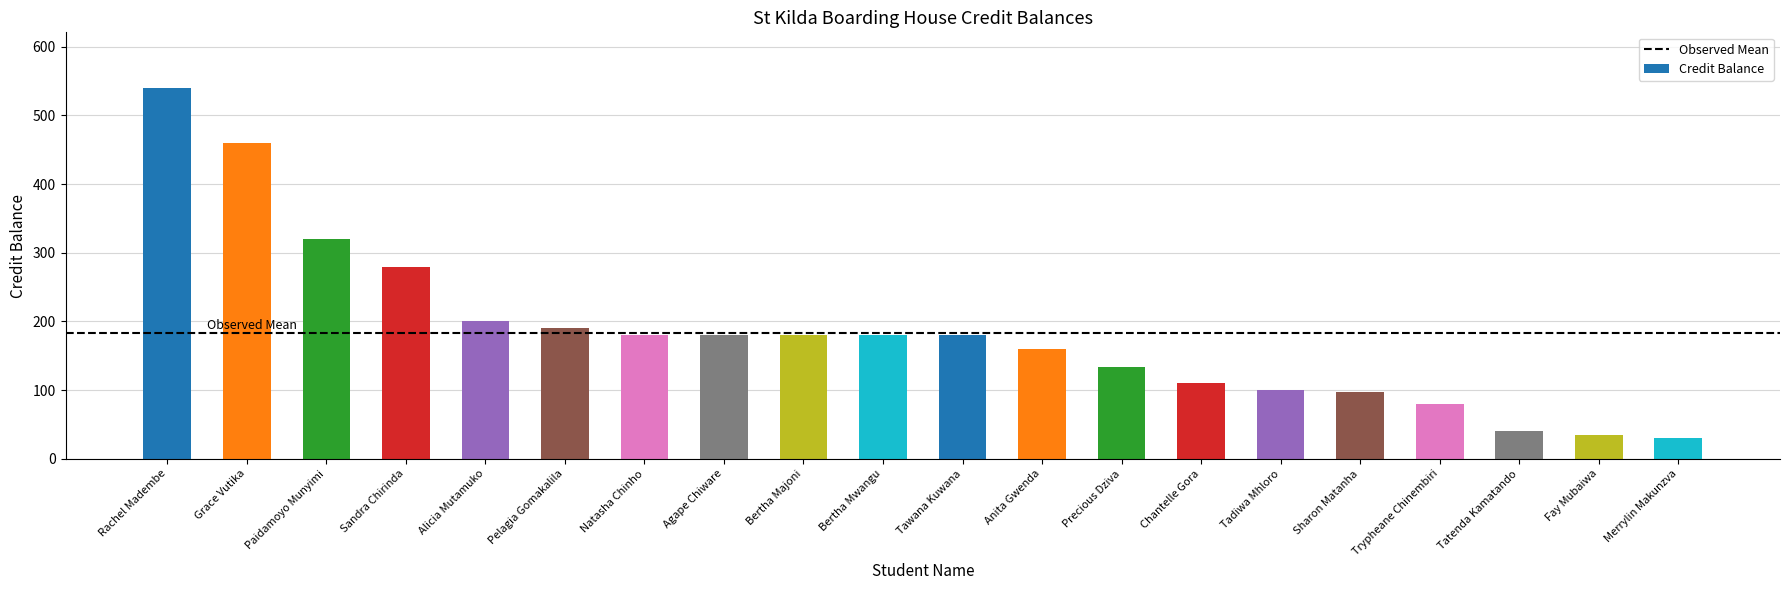

What is the label of the 17th bar from the left?

Trypheane Chinembiri